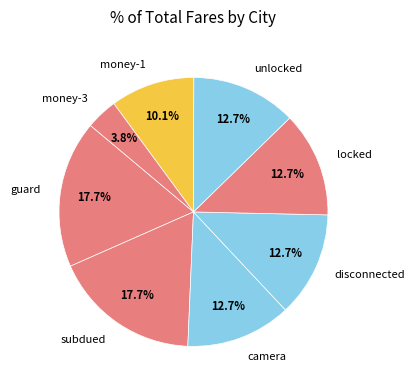

To the nearest percent, what is the combined percentage of unlocked and money-1?

23%